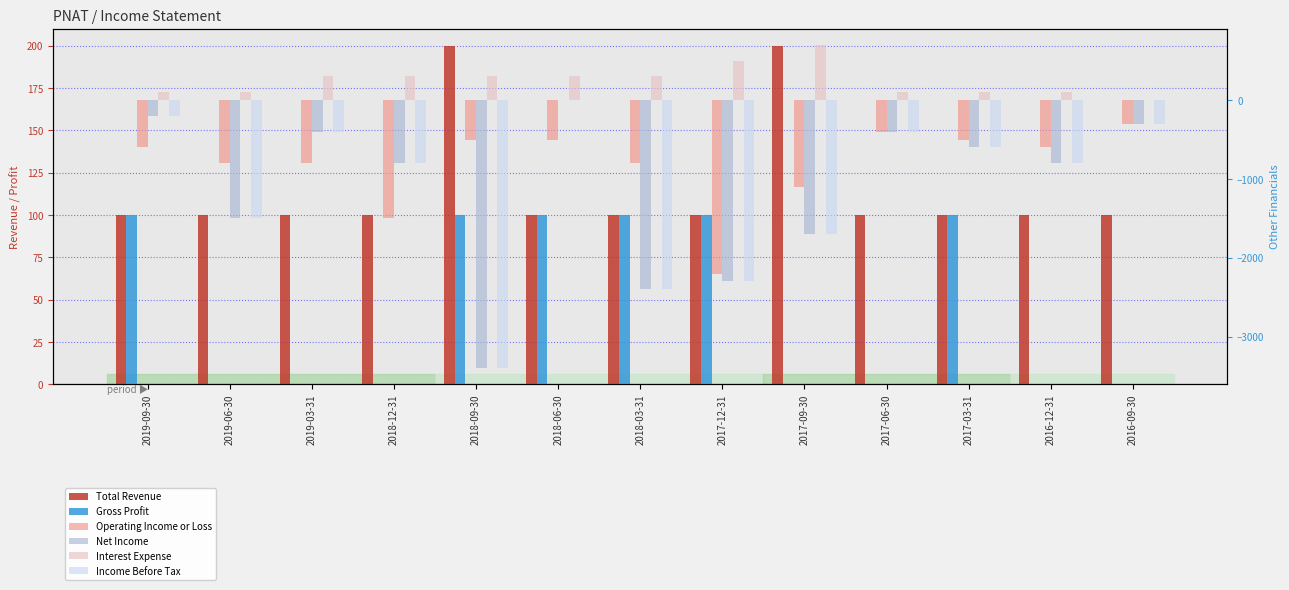

What is the total value across all series at 2019-06-30?

-3600